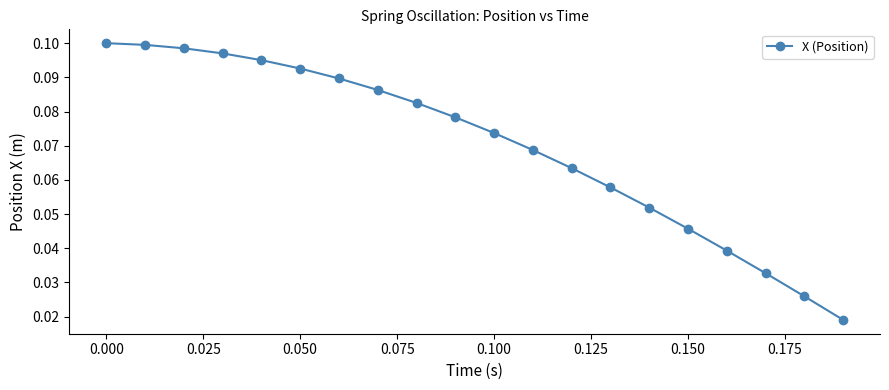

How many values are between 0 and 1?

20